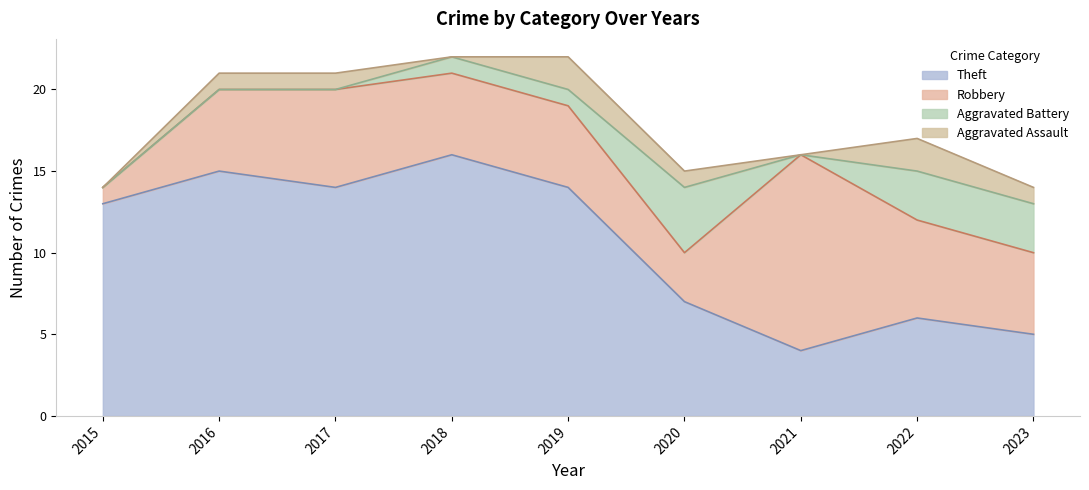

True or false: Robbery and Aggravated Assault intersect in this chart.

False